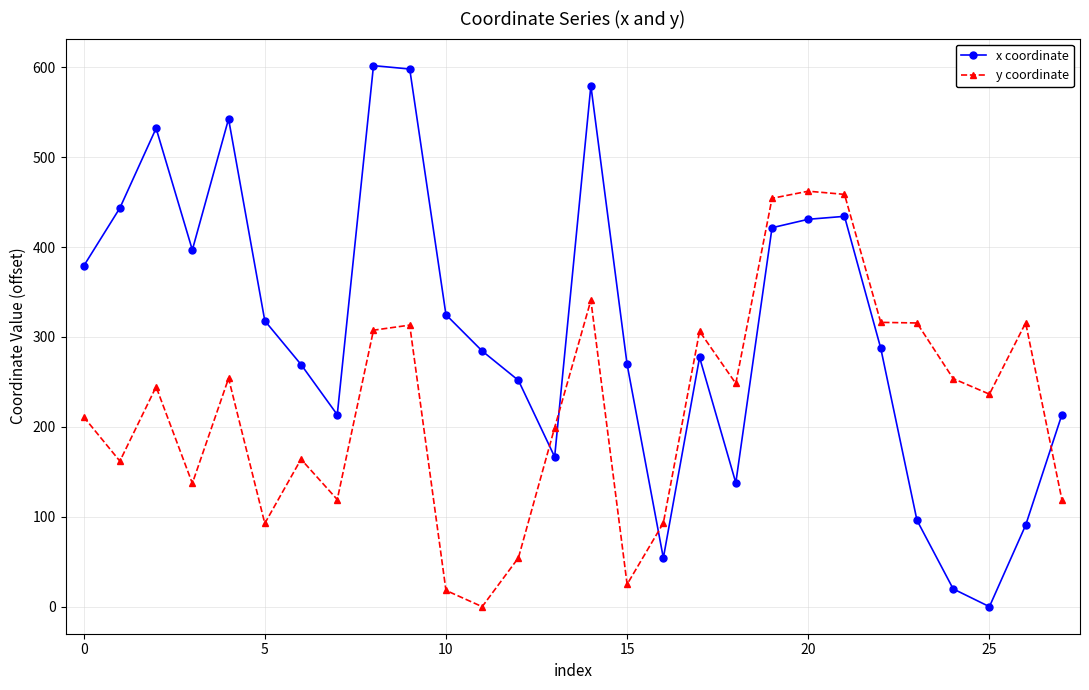

Which series has the widest spread of values?

x coordinate